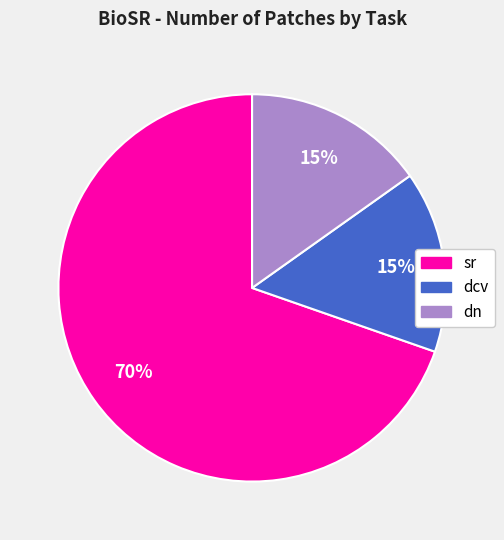

Count the number of slices in the pie.

3